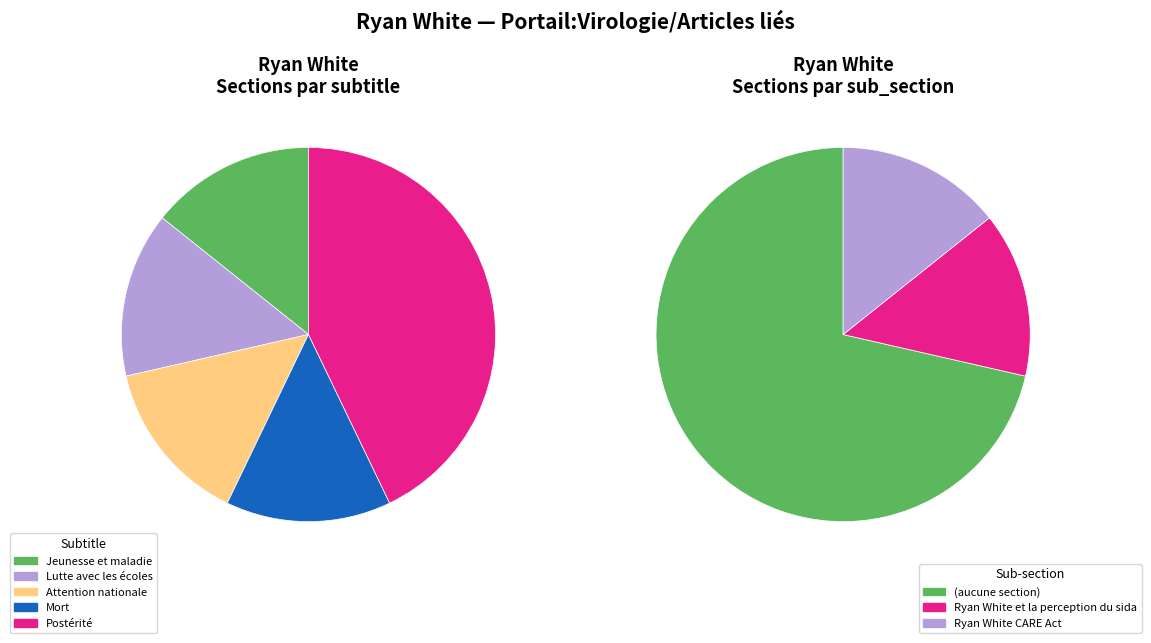

To the nearest percent, what percentage of the pie is Attention nationale?

14%